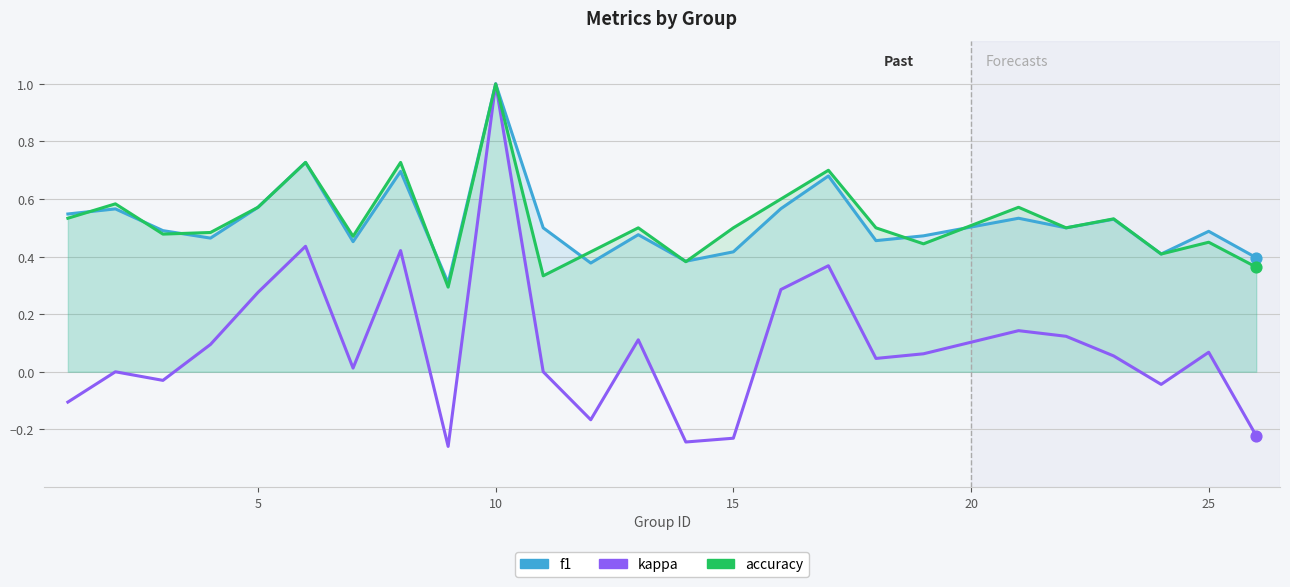

At how many categories does at least one series exceed 0?

25